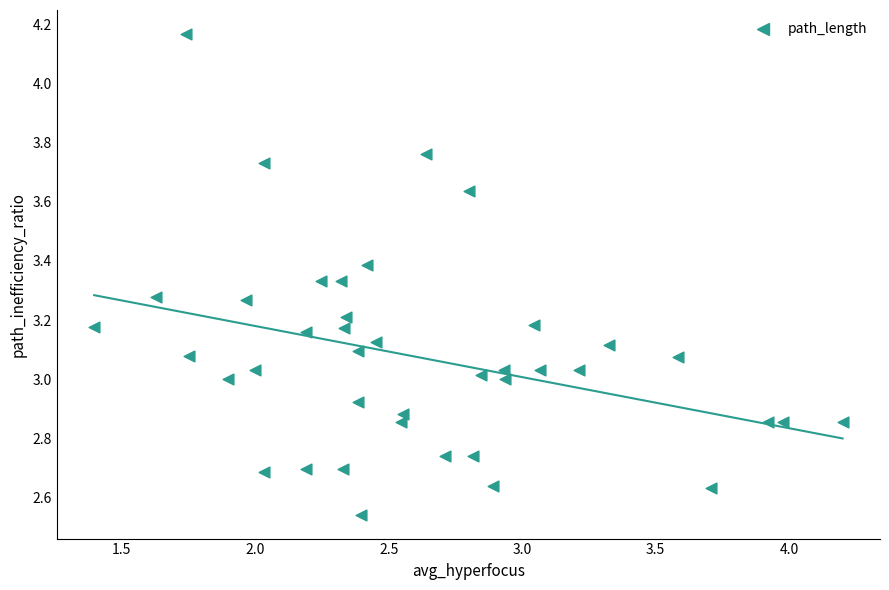

What is the range of X values (max minus min)?

2.8